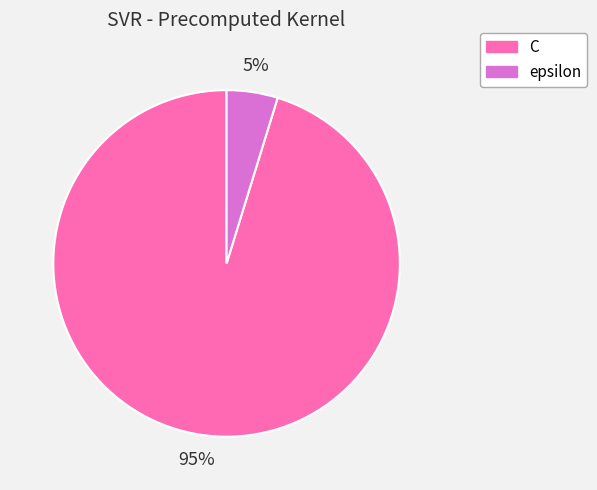

Is it true that C is 95% of the pie?

True